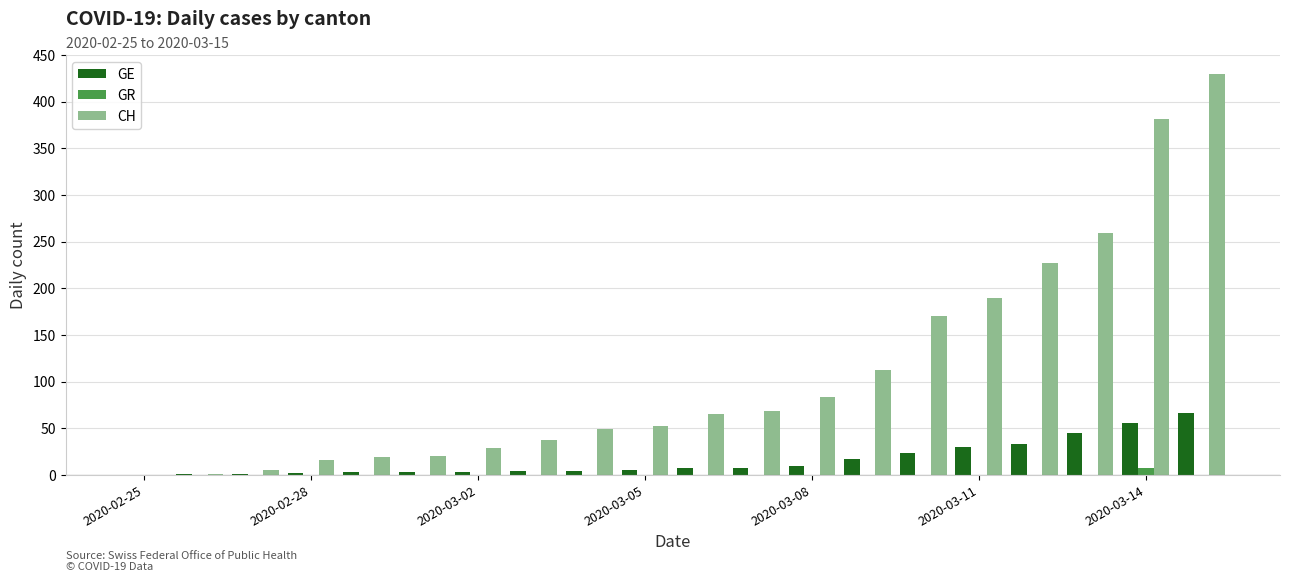

Which series has the largest total across all categories?

CH